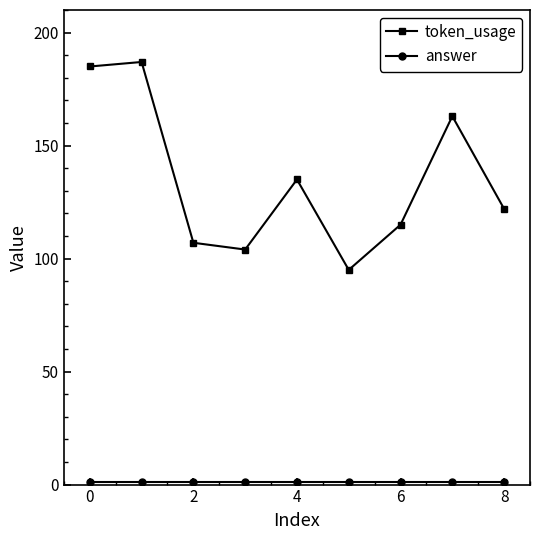

Does the chart display data point markers on the line(s)?

Yes